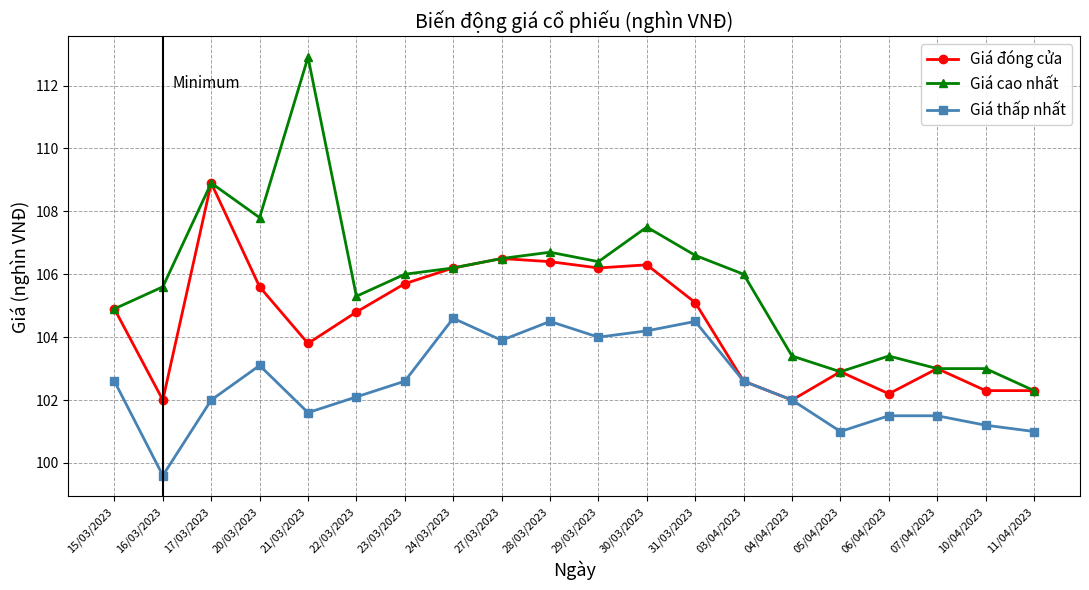

At which label does Giá đóng cửa first exceed 104?

15/03/2023